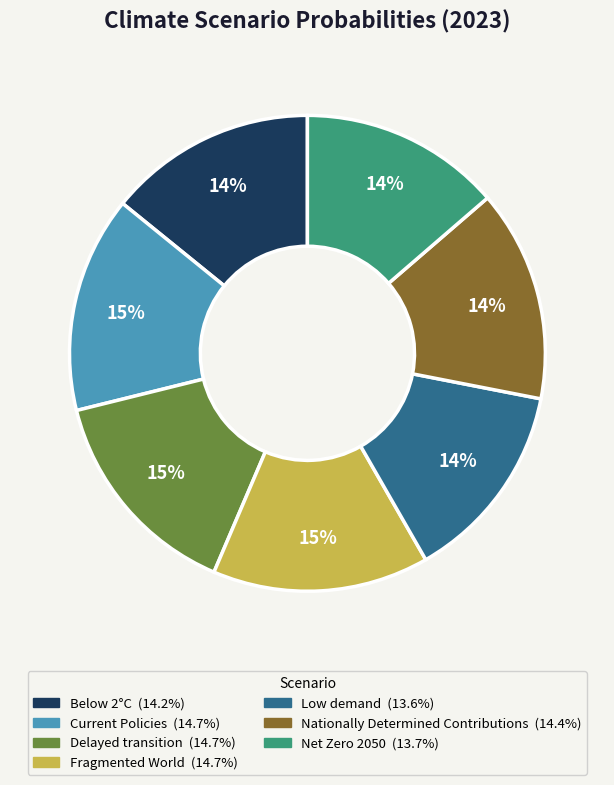

How many slices are in this pie chart?

7